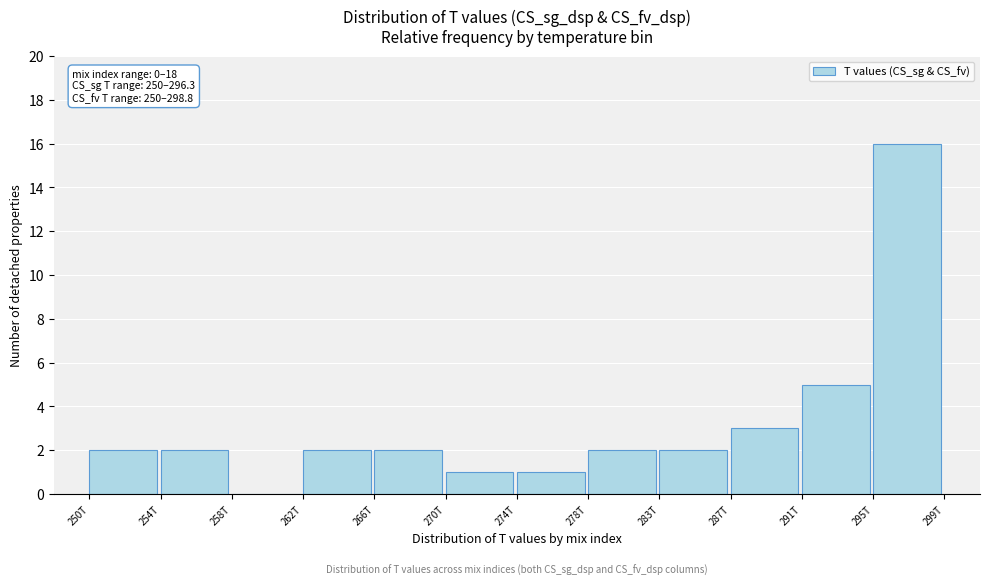

Reading left to right, list all the values displayed in this chart.

250T=2	254T=2	258T=0	262T=2	266T=2	270T=1	274T=1	278T=2	283T=2	287T=3	291T=5	295T=16